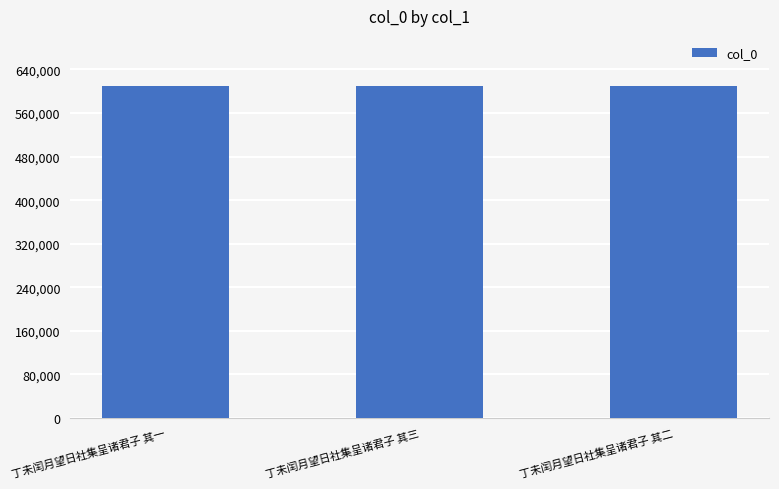

The value at 丁未闰月望日社集呈诸君子 其三 is 610195. True or false?

True